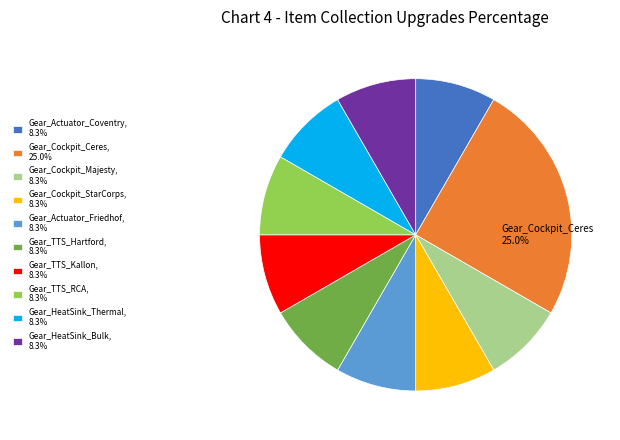

Approximately how many times larger is the value at Gear_TTS_Kallon, 8.3% compared to Gear_Cockpit_StarCorps, 8.3%?

1.0